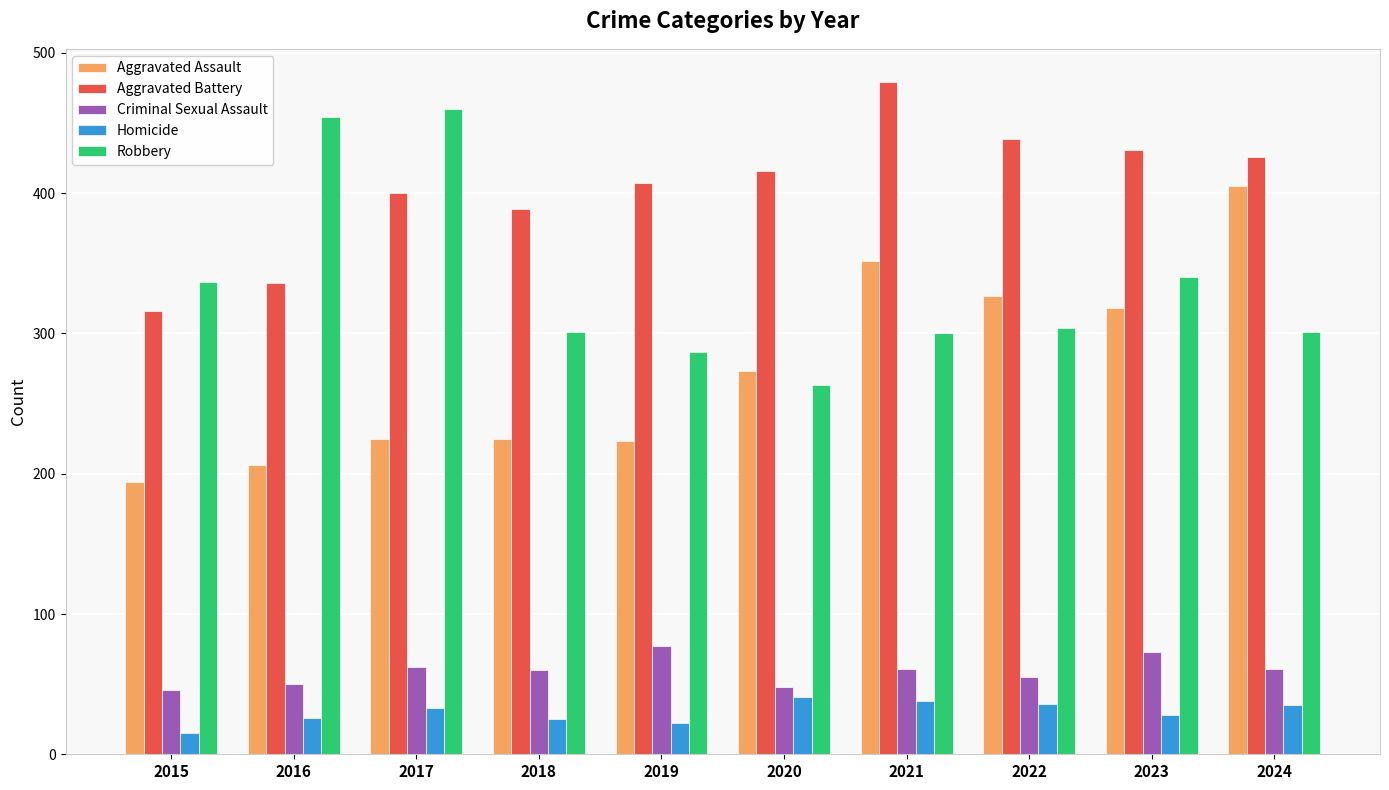

What are all the series names shown in the legend?

Aggravated Assault, Aggravated Battery, Criminal Sexual Assault, Homicide, Robbery